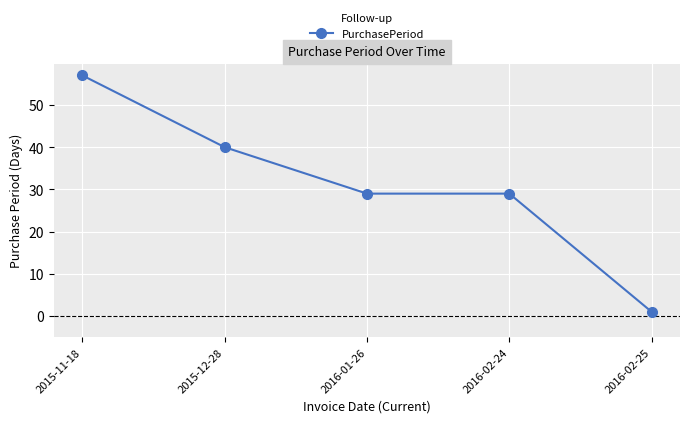

Count the values in the range 29 to 40.

3